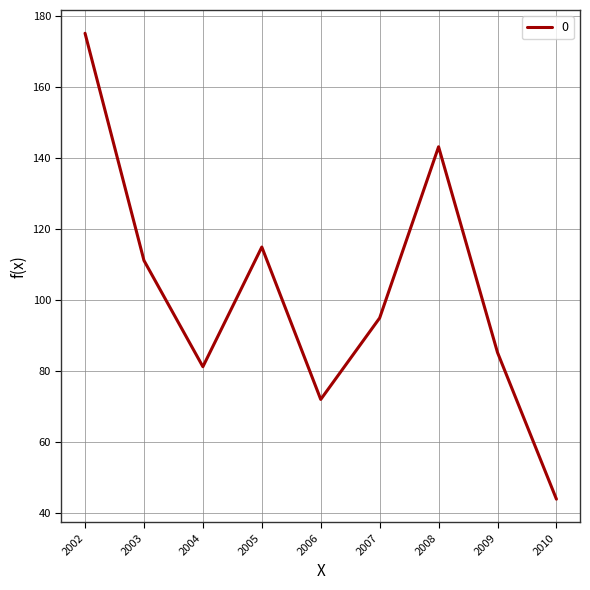

Rank the categories by value from lowest to highest.

2010, 2006, 2004, 2009, 2007, 2003, 2005, 2008, 2002